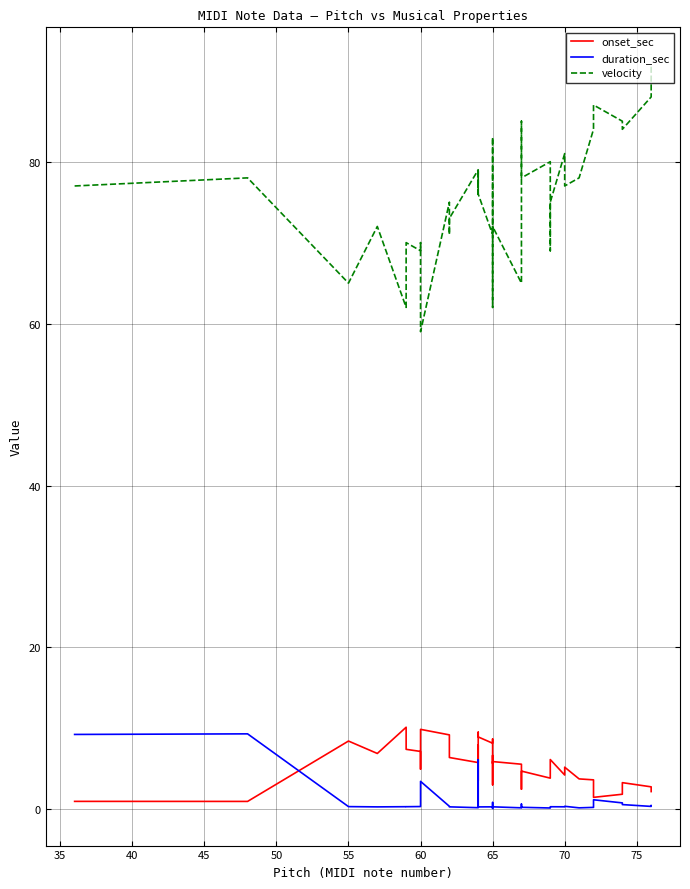

Which series has the largest range (max minus min)?

velocity